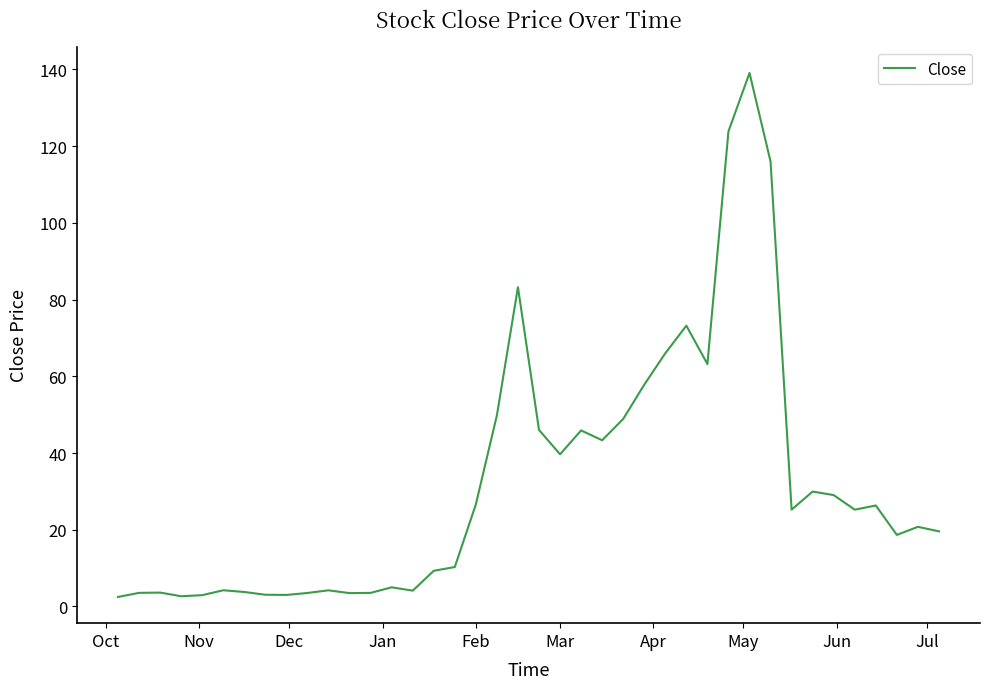

How many lines are shown in the chart?

1